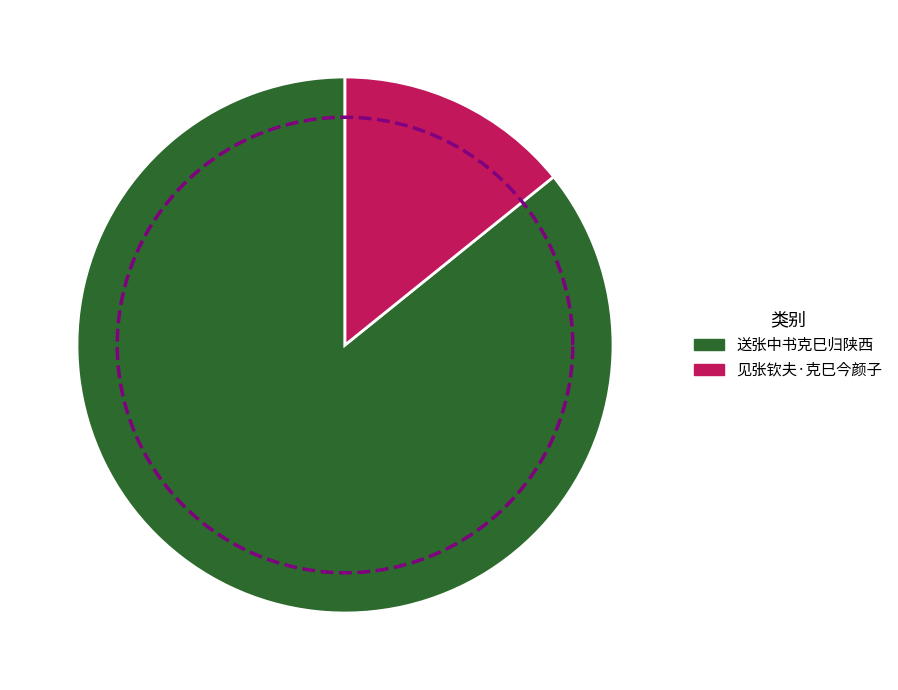

Between 见张钦夫·克巳今颜子 and 送张中书克巳归陕西, which is larger?

送张中书克巳归陕西